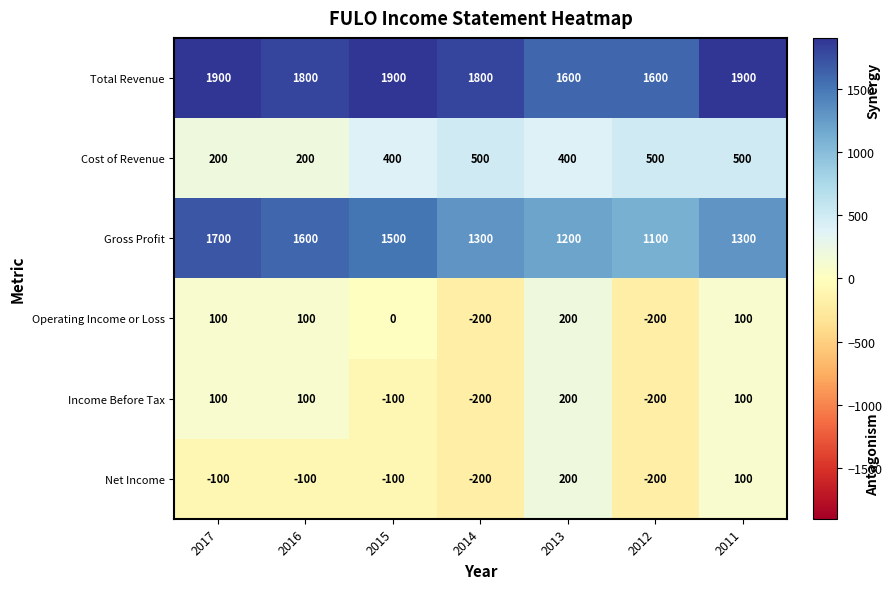

What is the spread (max minus min) of values at 2014?

2000